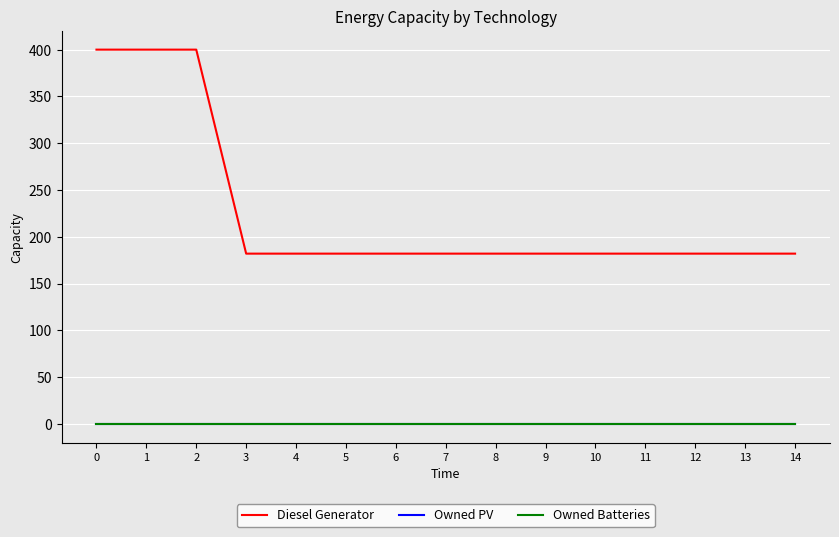

Is the value of Diesel Generator at 6 greater than the value of Owned PV at 7?

Yes